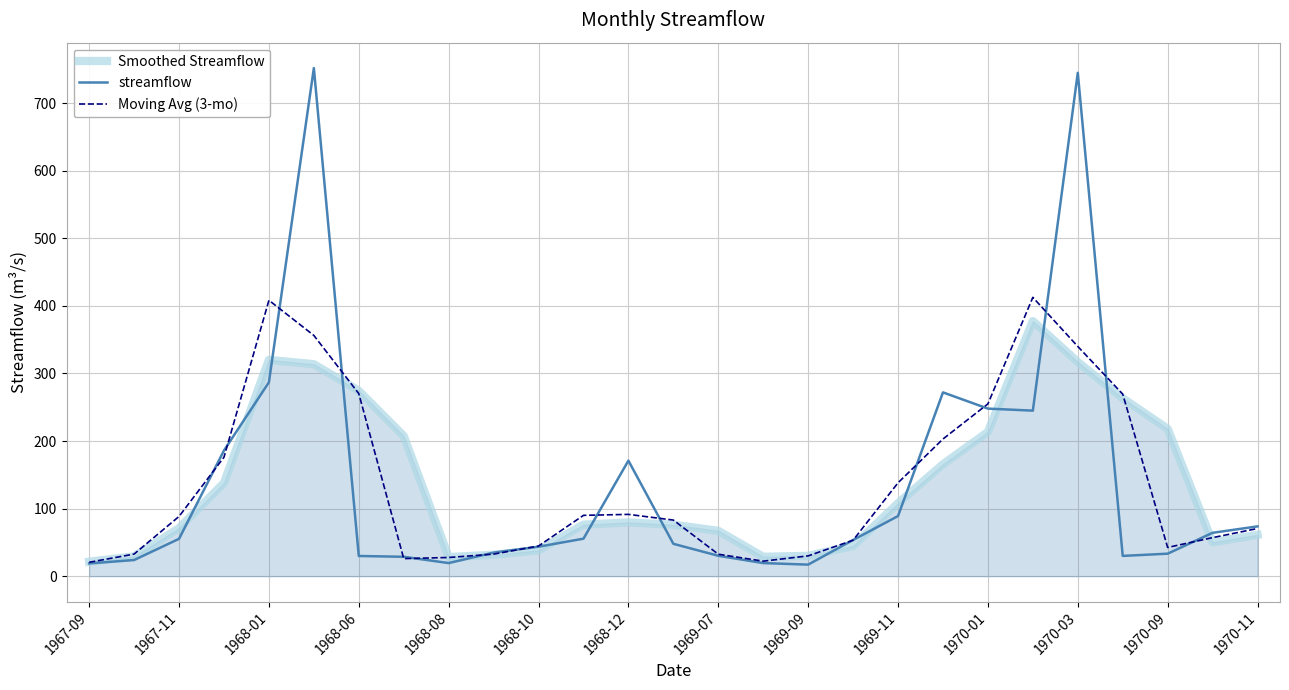

Which series has the largest range (max minus min)?

streamflow